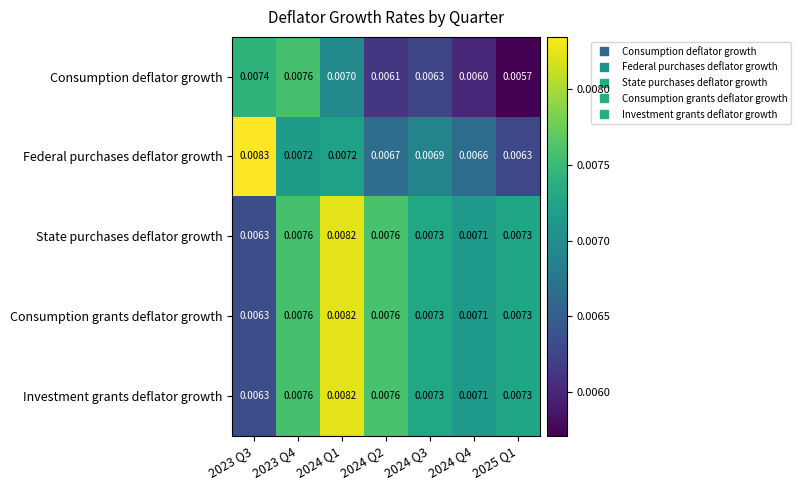

Which series has the largest range (max minus min)?

Federal purchases deflator growth